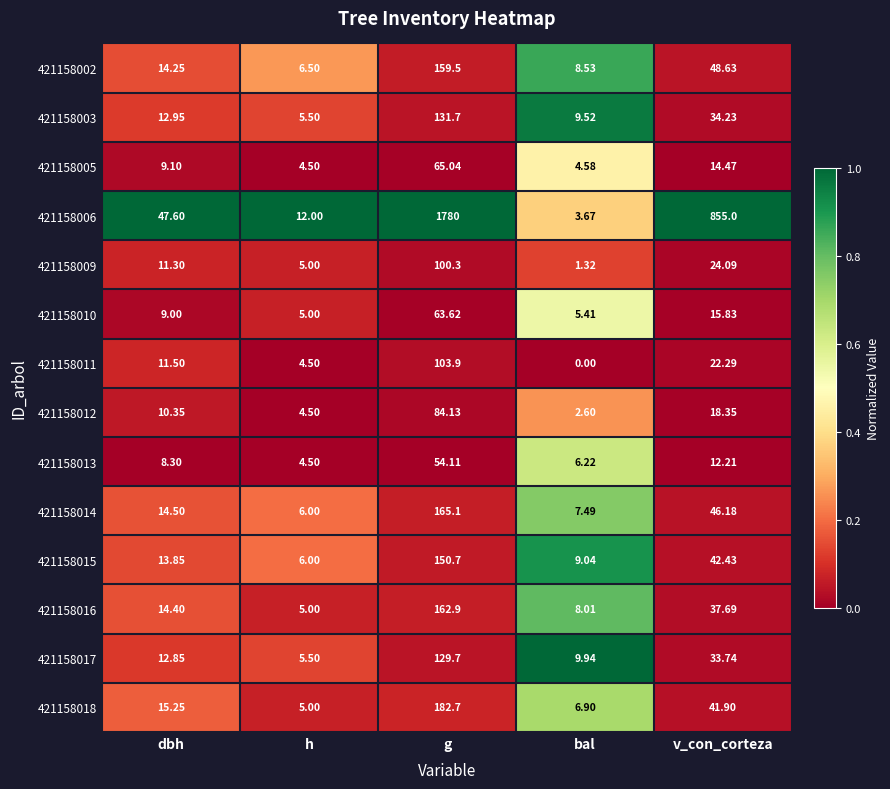

At which category is the sum across all series the highest?

g